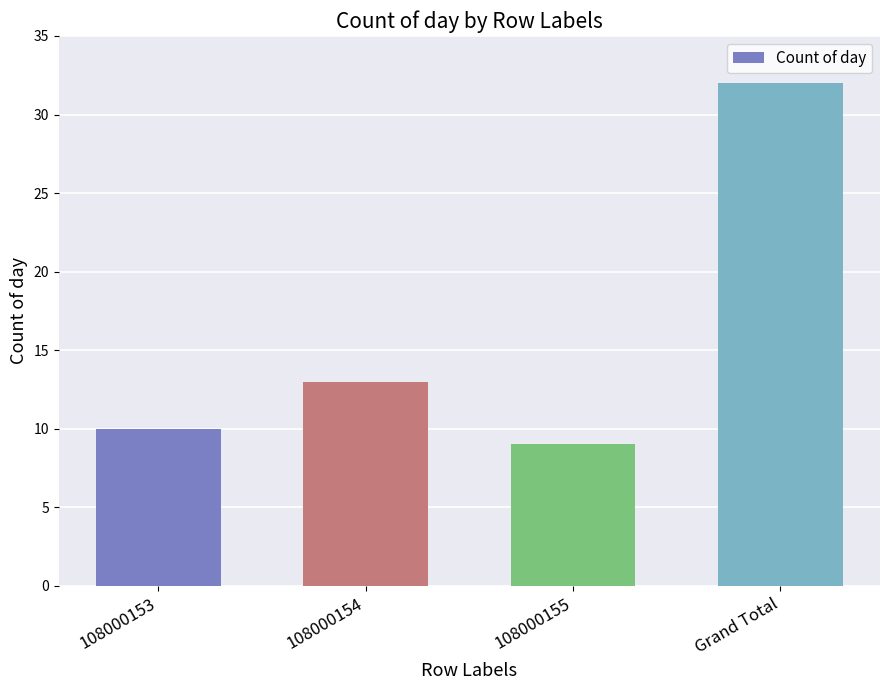

Reading right to left, what are all the values shown in this chart?

32	9	13	10